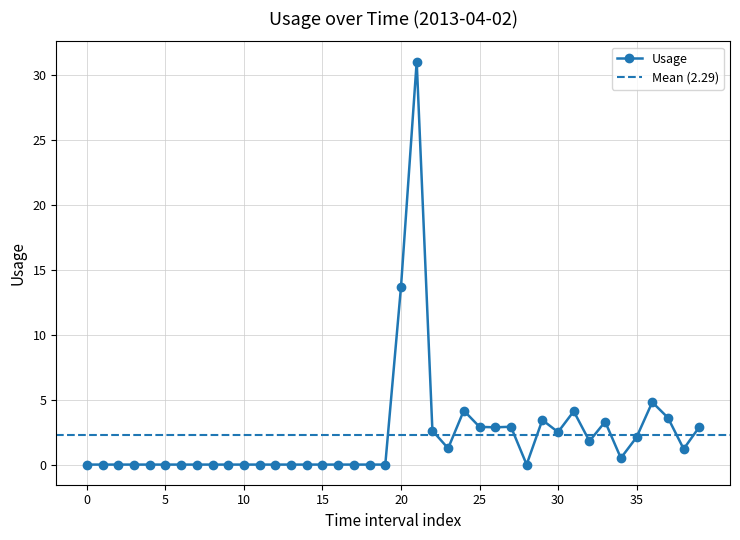

What is the sum of the values at 20 and 12?

13.7